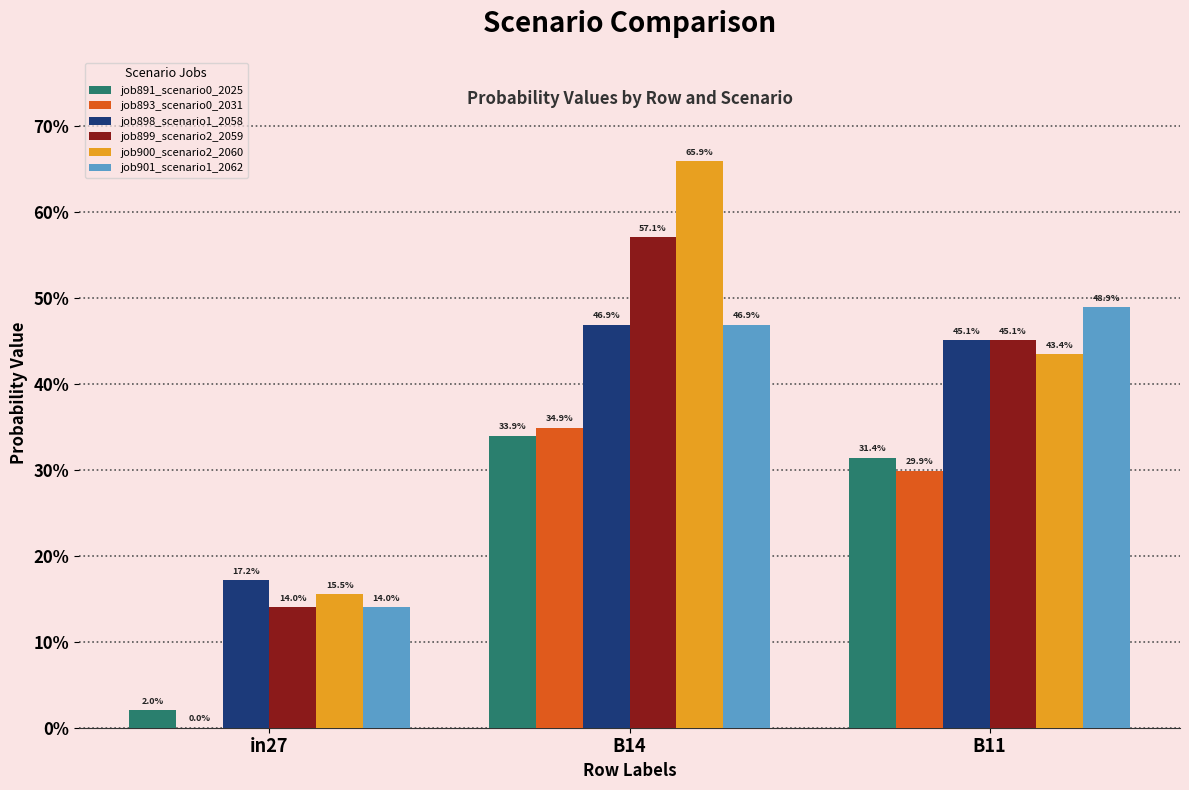

What is the total value across all series at B14?

2.9